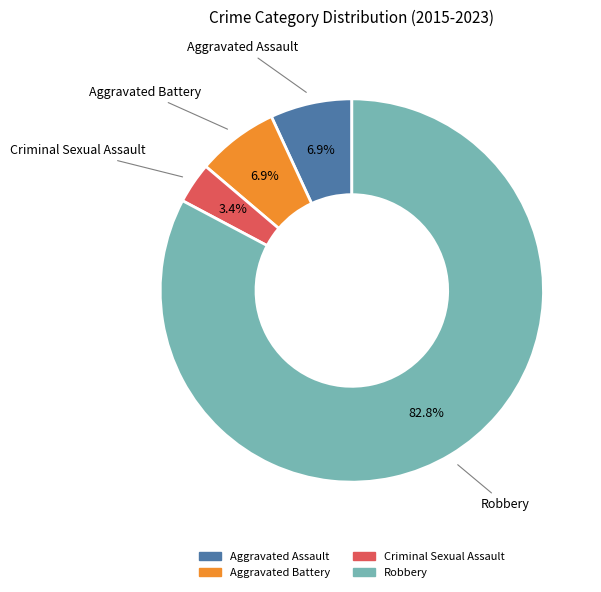

To the nearest percent, what is the difference between the largest and smallest slice percentages?

79%